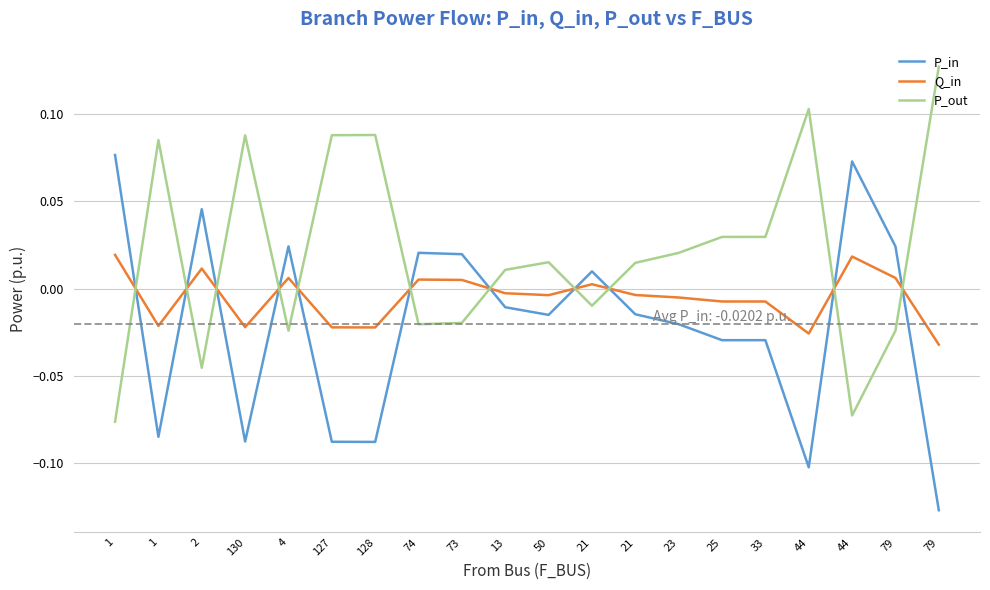

How many categories are shown in the chart?

20